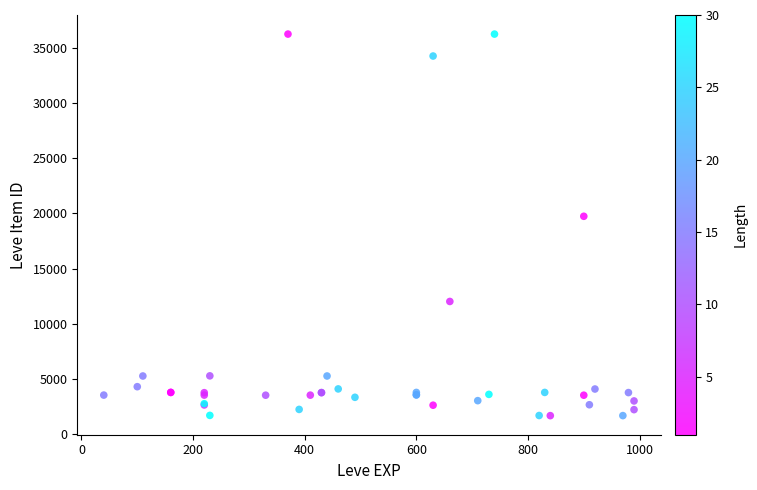

What Y value in the scatter plot is closest to 18967?

19744